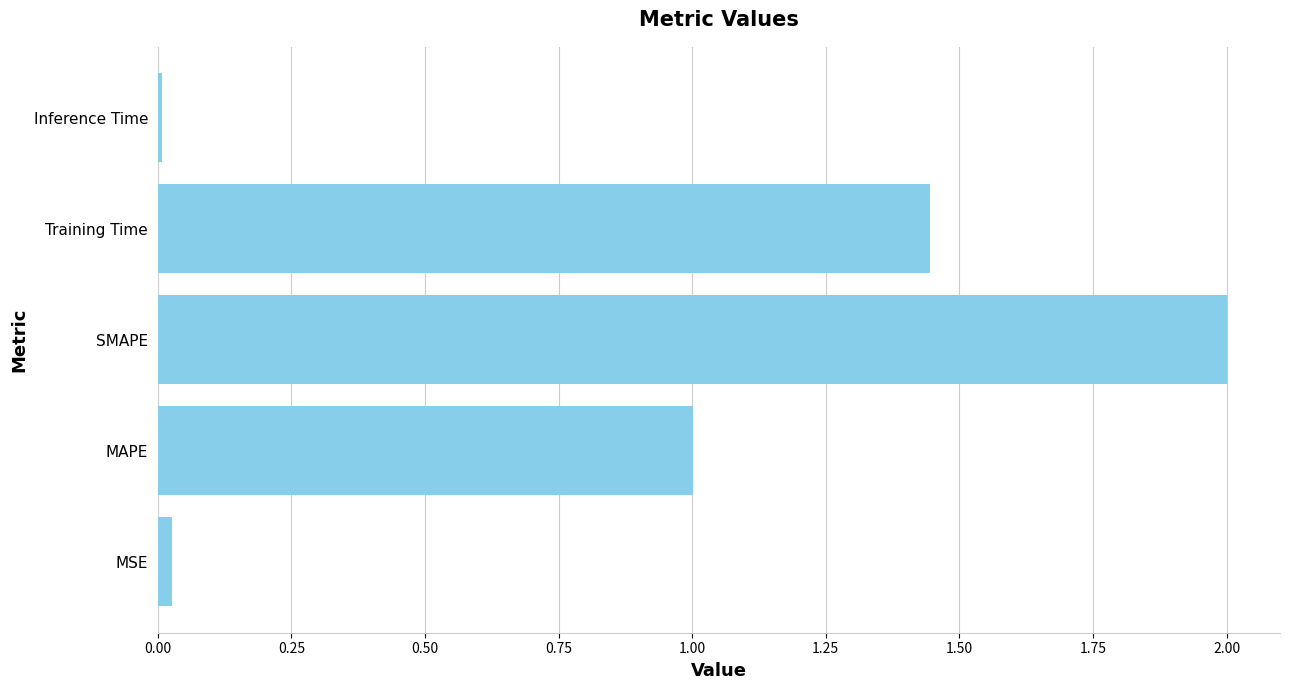

What is the difference between the maximum and minimum values?

2.0